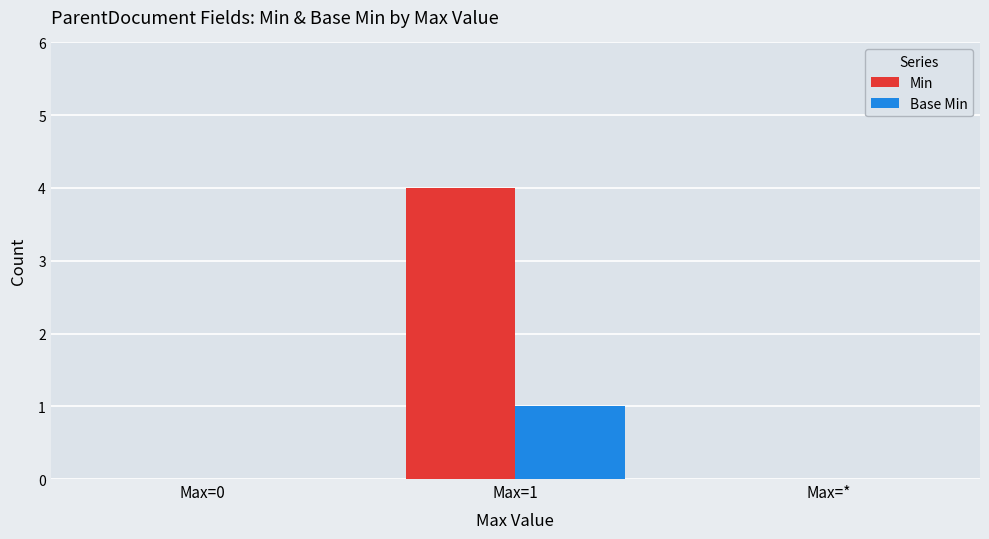

Which series has the largest total across all categories?

Min